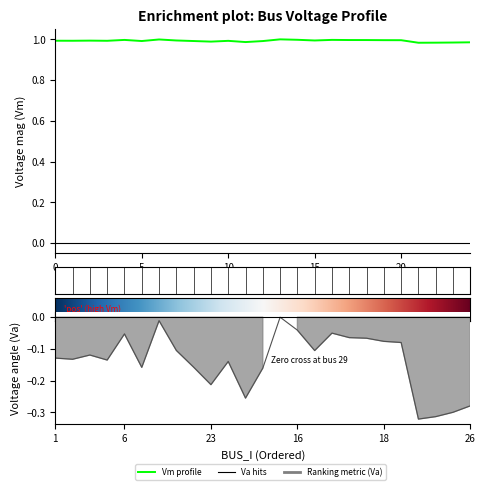

The Va profile series shows -0.1 at 15. True or false?

False